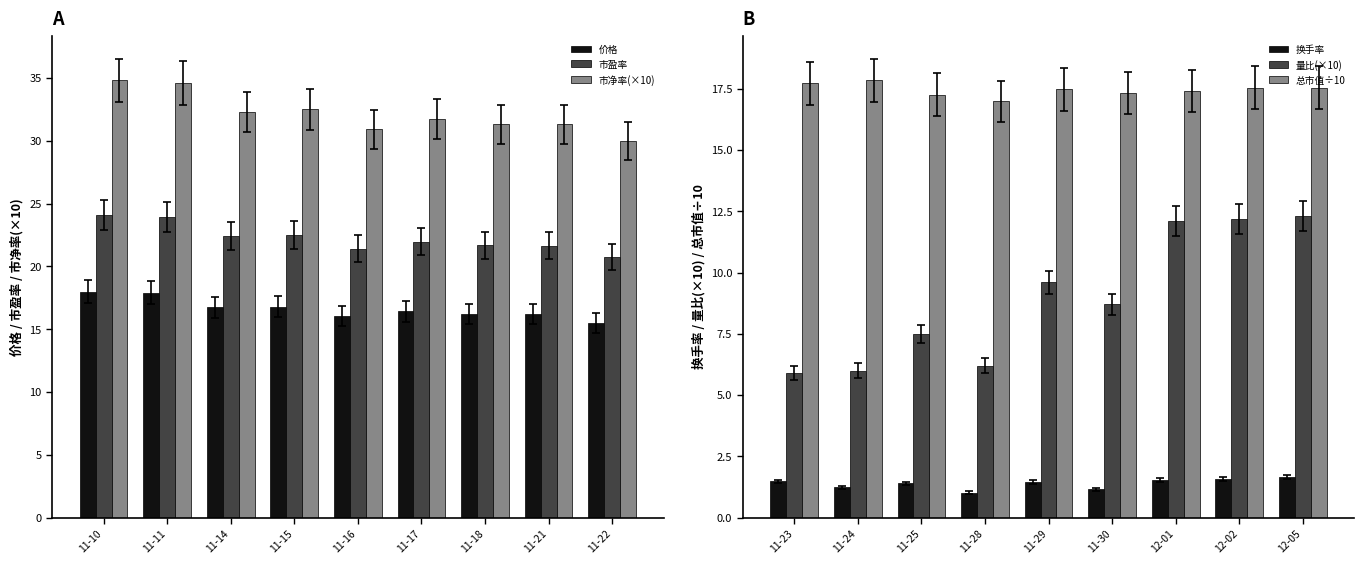

What is the value of the 量比(×10) bar at the 5th from the left?

9.6